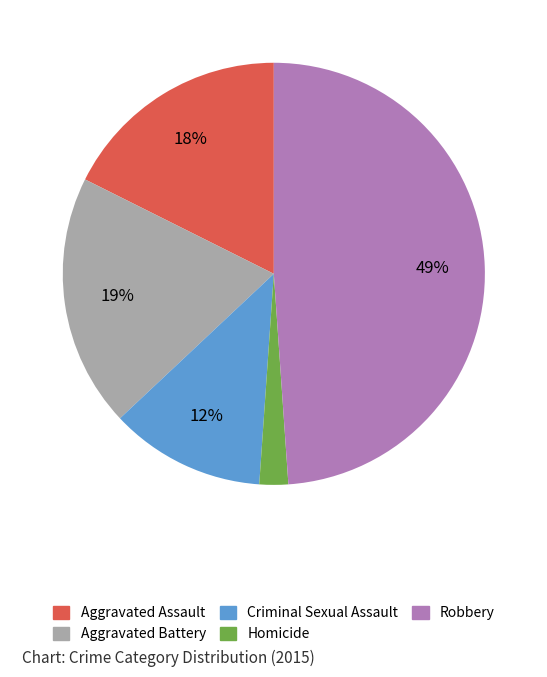

To the nearest percent, what portion does Robbery represent?

49%